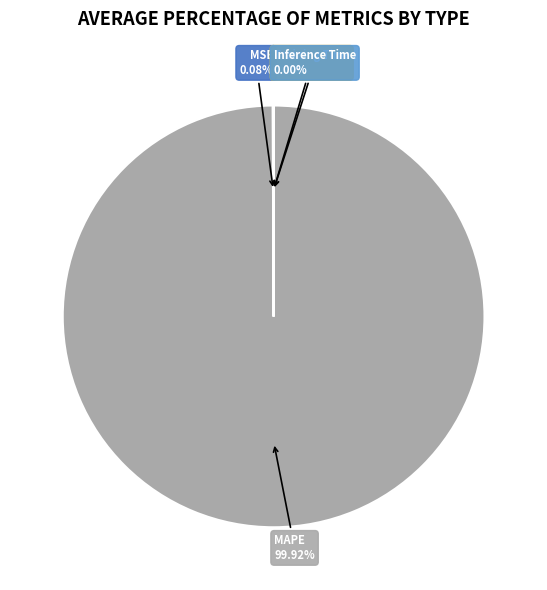

Is there any slice that represents more than half of the pie?

Yes